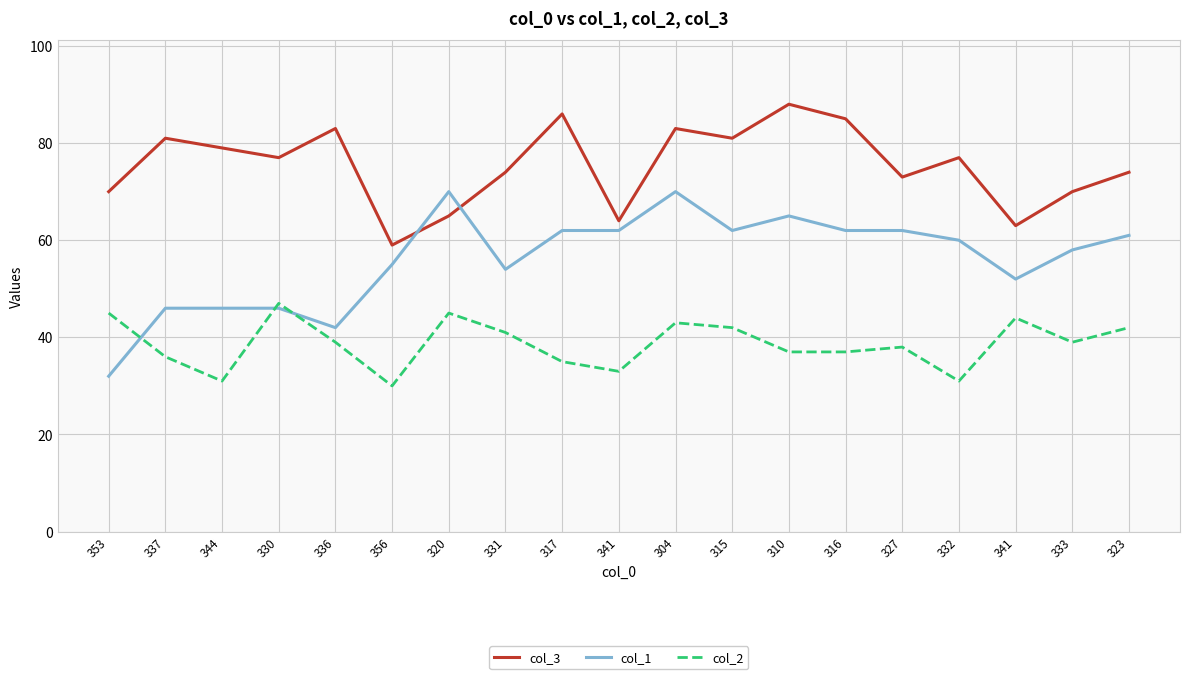

At how many categories does at least one series exceed 70?

13